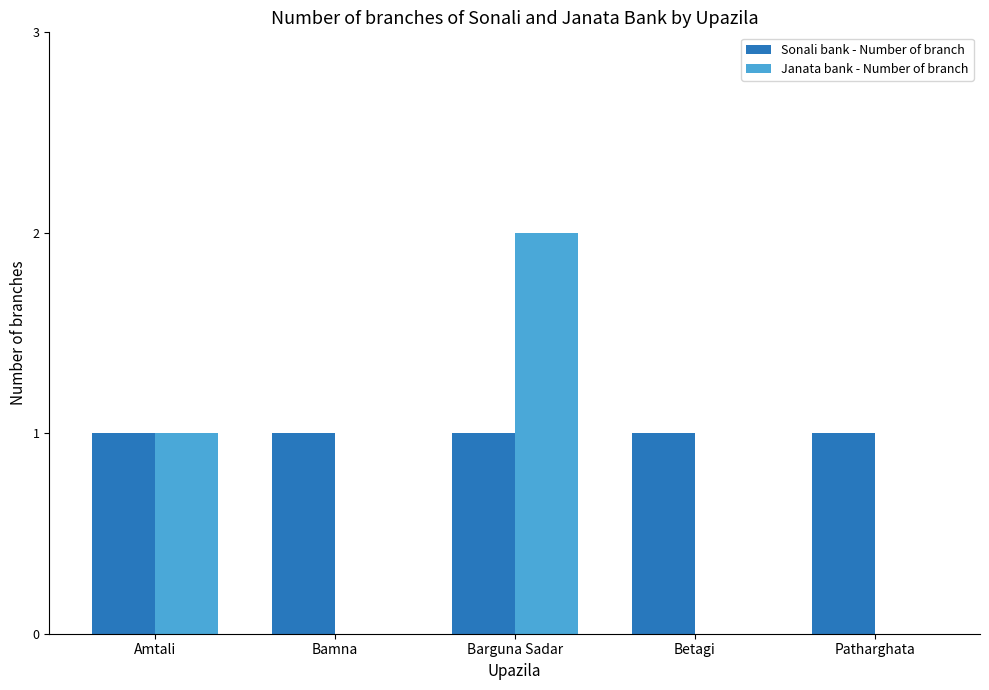

What is the highest value of the Sonali bank - Number of branch series?

1